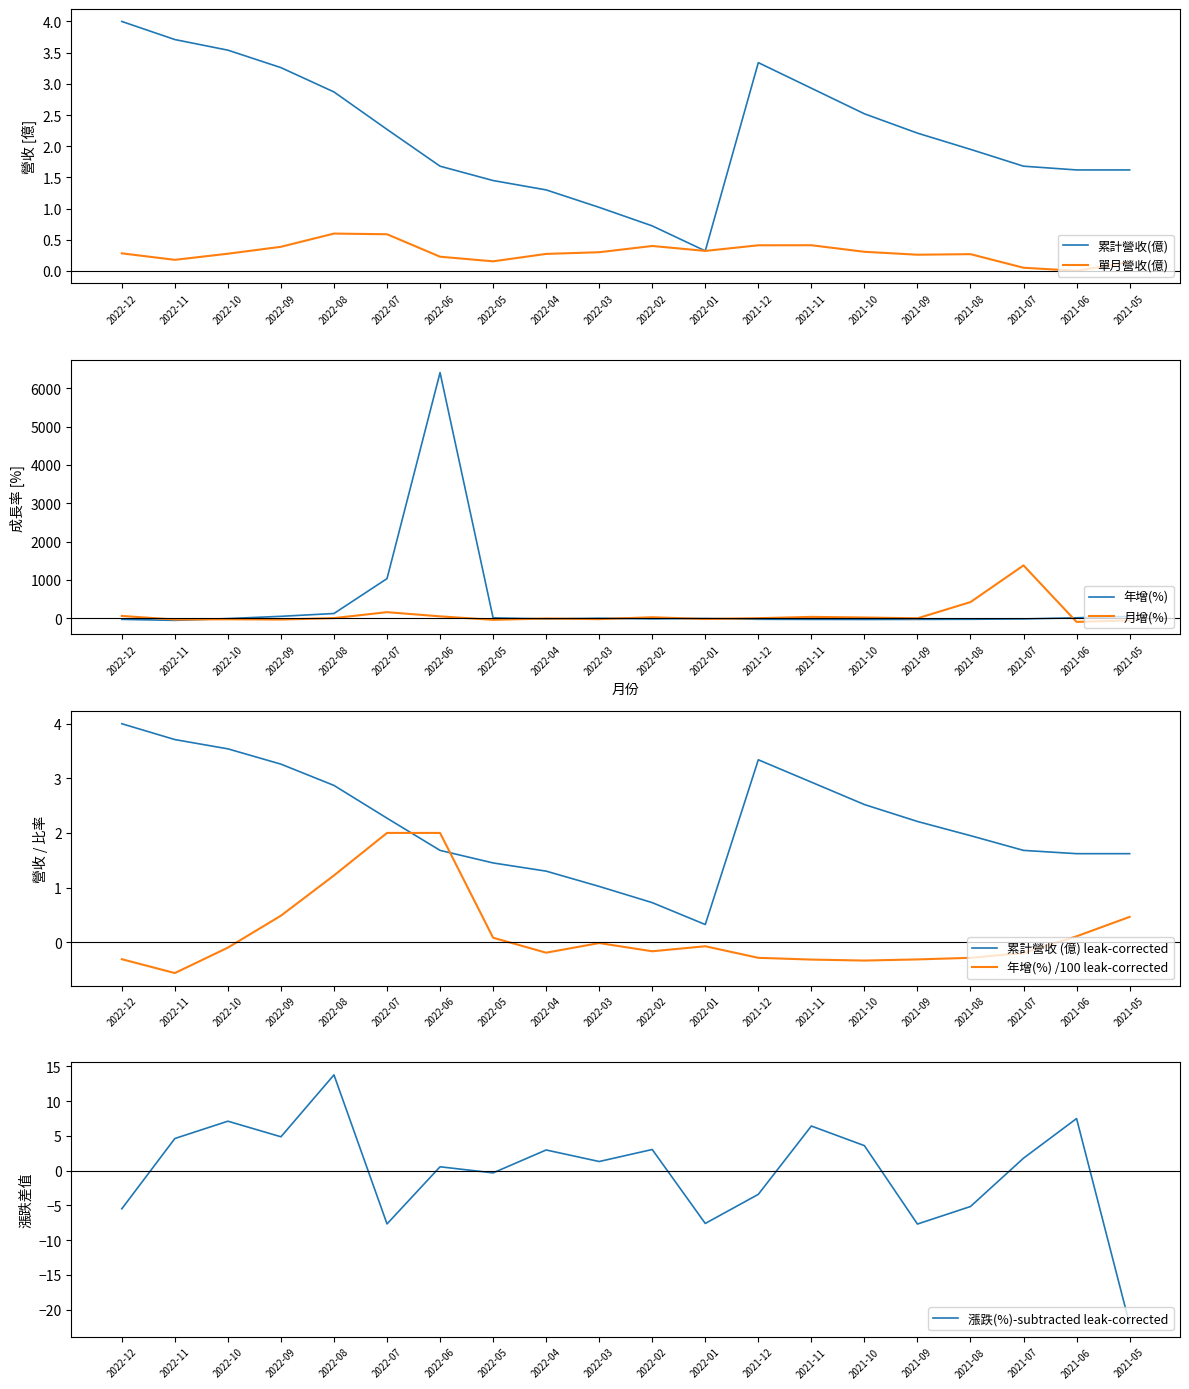

Which category has the highest value in the 累計營收(億) series?

2022-12